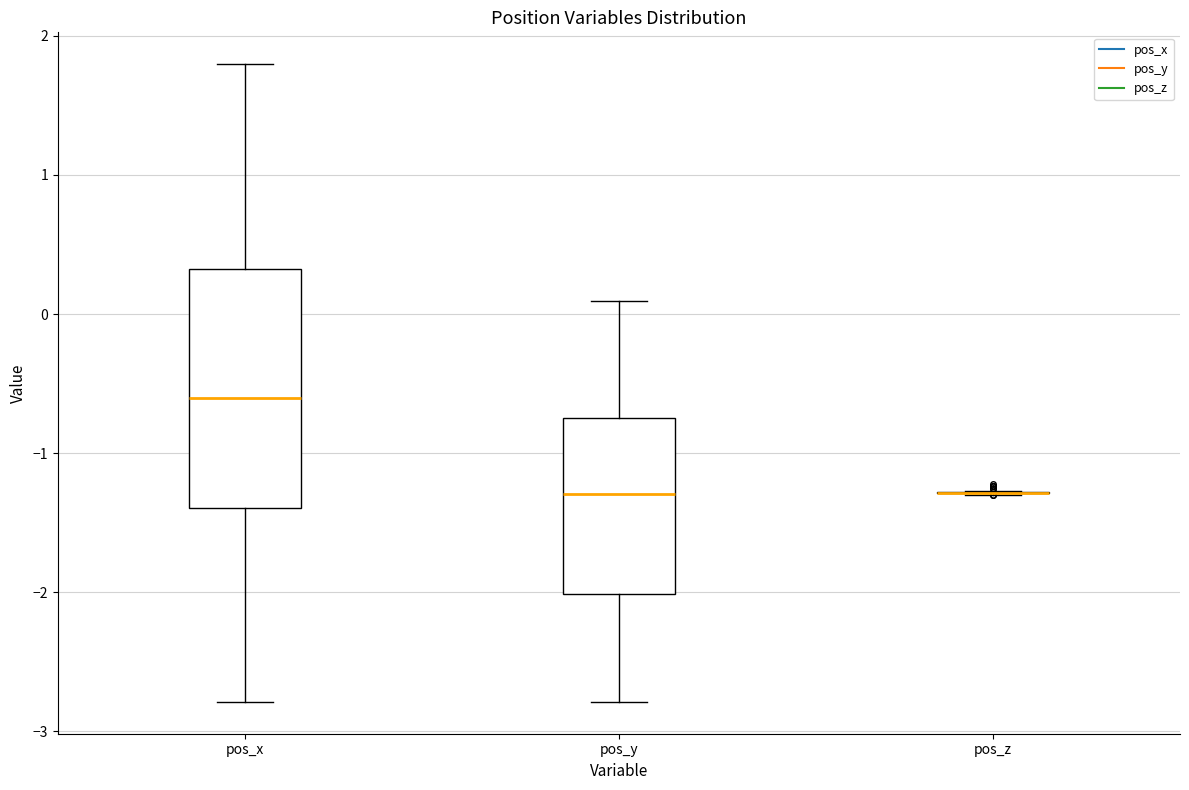

Where does the upper whisker of the box for pos_x end on the y-axis? The values are not printed on the chart, so give them approximately, as read against the axis.

1.8